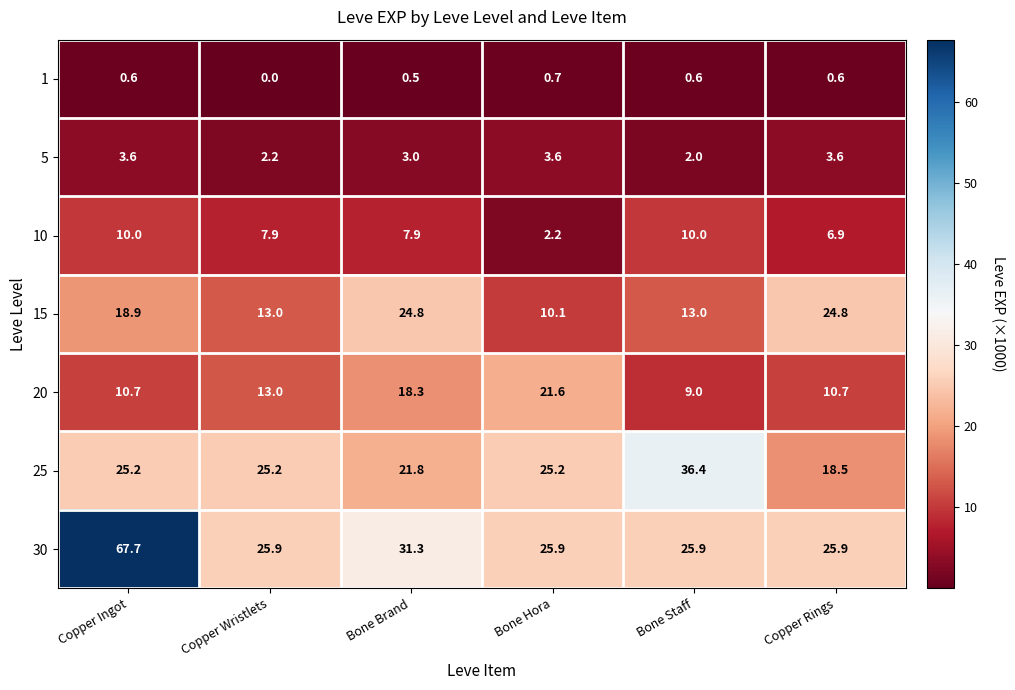

Is it true that 30 equals 6.2 at Bone Staff?

False